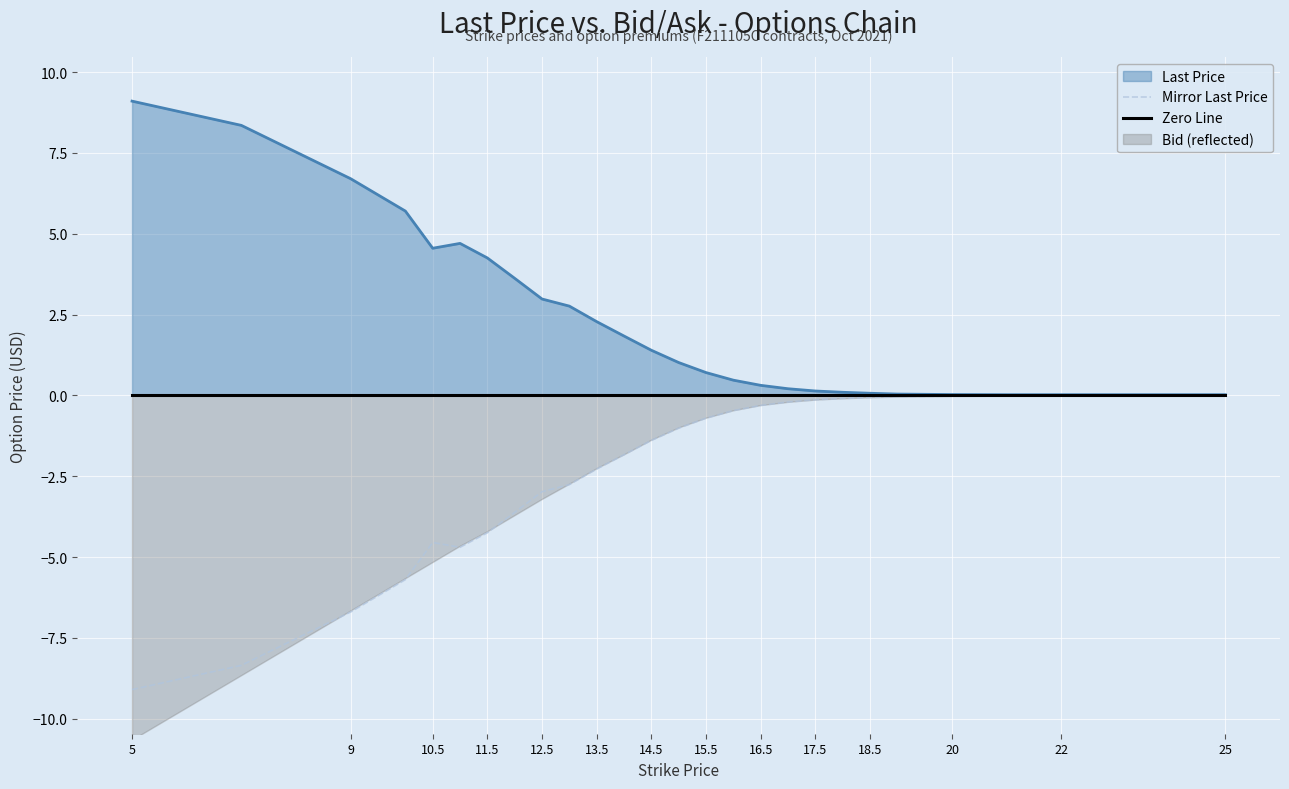

Is it true that Mirror Last Price equals -4.8 at 5?

False